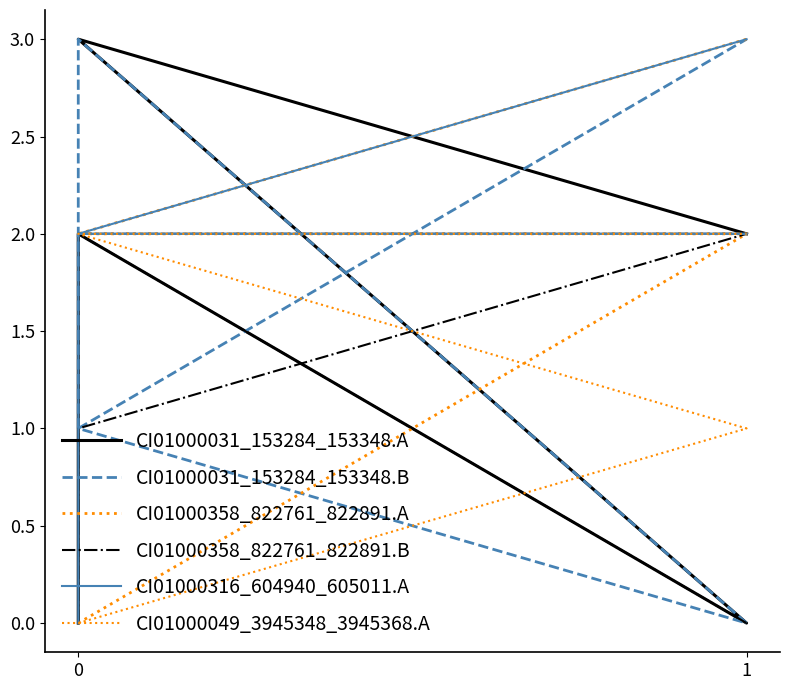

The CI01000358_822761_822891.B series shows 1 at 0. True or false?

False